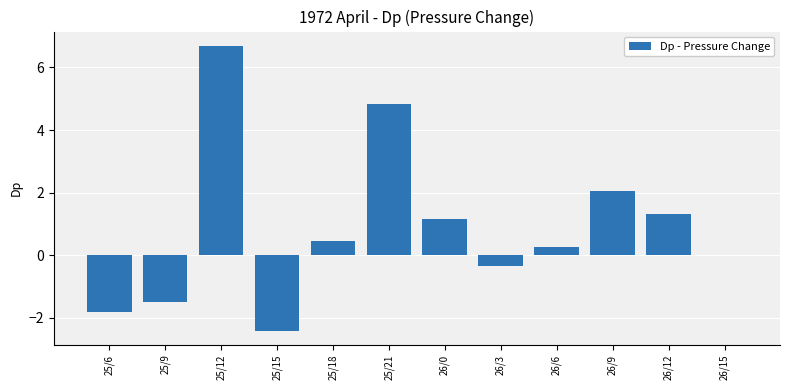

At which label does the data first exceed 0?

25/12